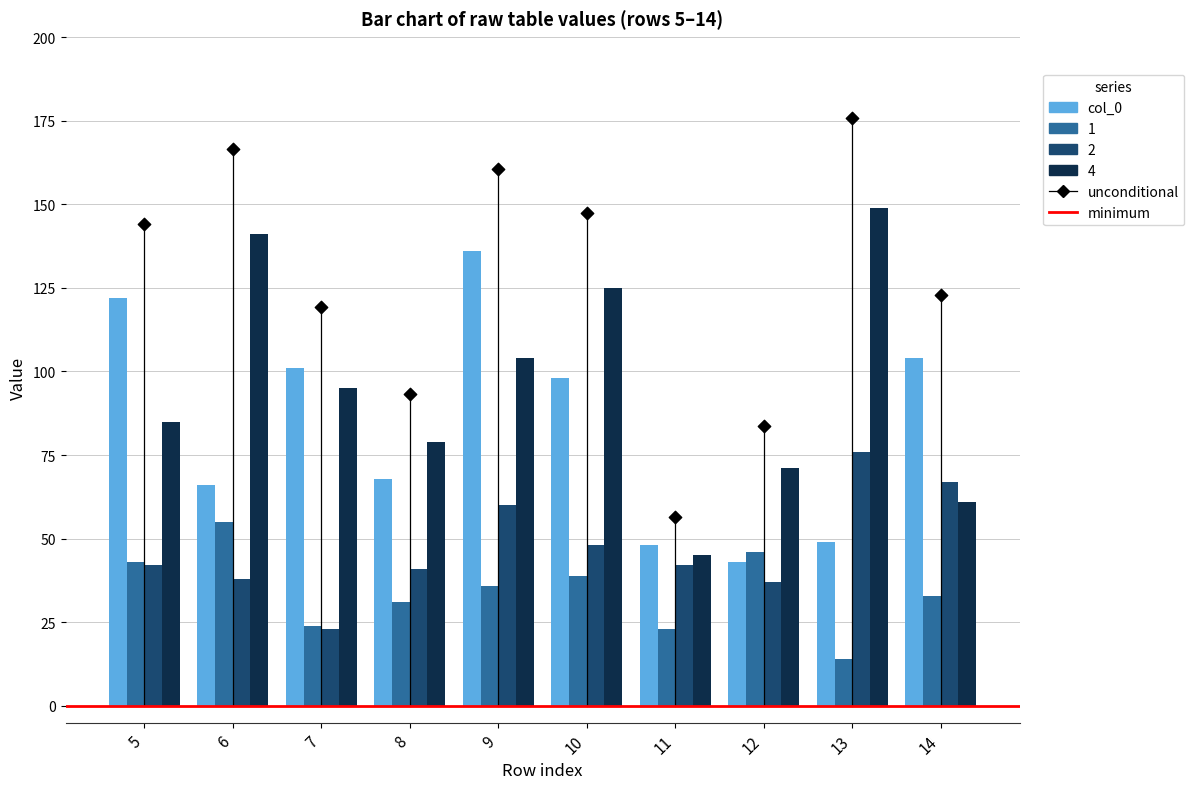

At which category is the sum across all series the highest?

9